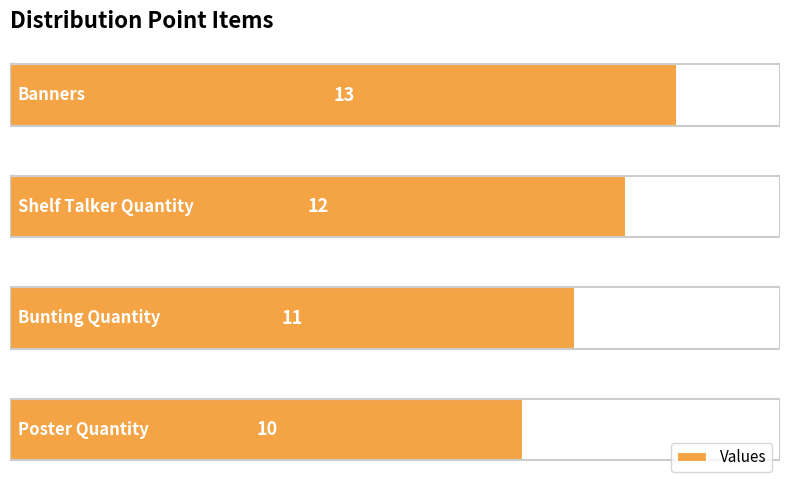

What is the smallest value displayed?

10